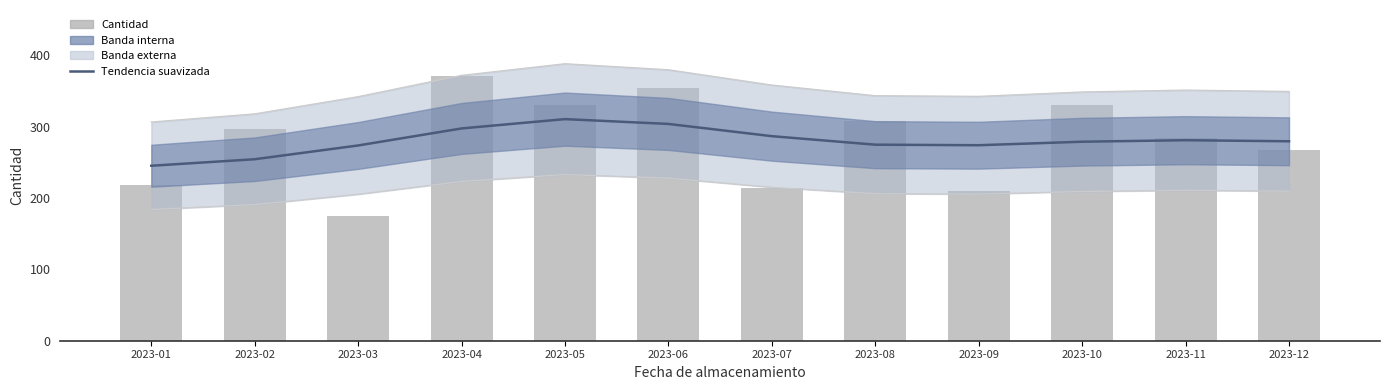

What is the maximum value for Tendencia suavizada?

310.4